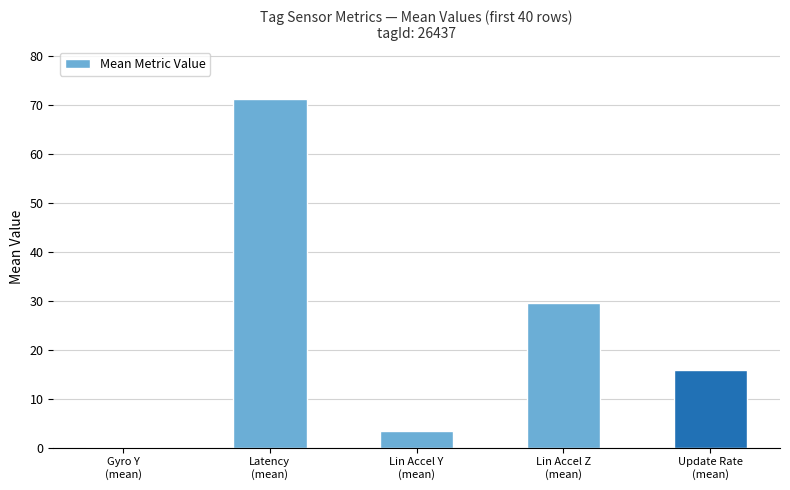

What is the greatest value displayed?

71.2